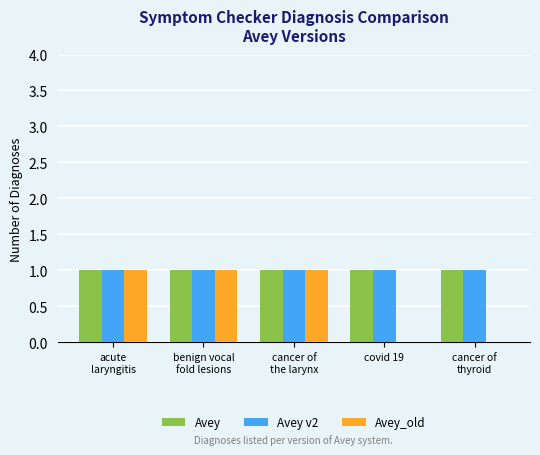

What is the sum of the Avey_old values at cancer of
thyroid and acute
laryngitis?

1